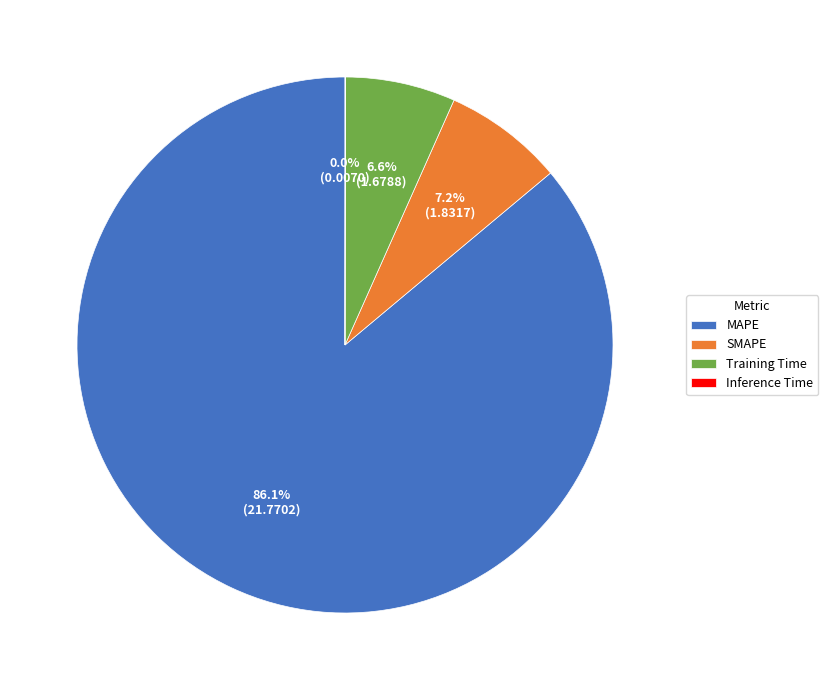

To the nearest percent, what is the average slice percentage?

25%